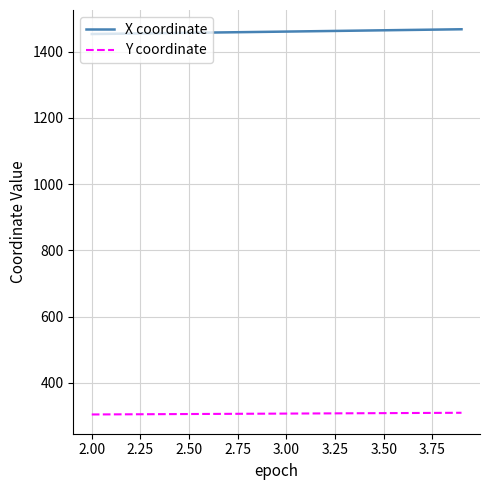

List the series in order of their overall mean, highest first.

X coordinate, Y coordinate